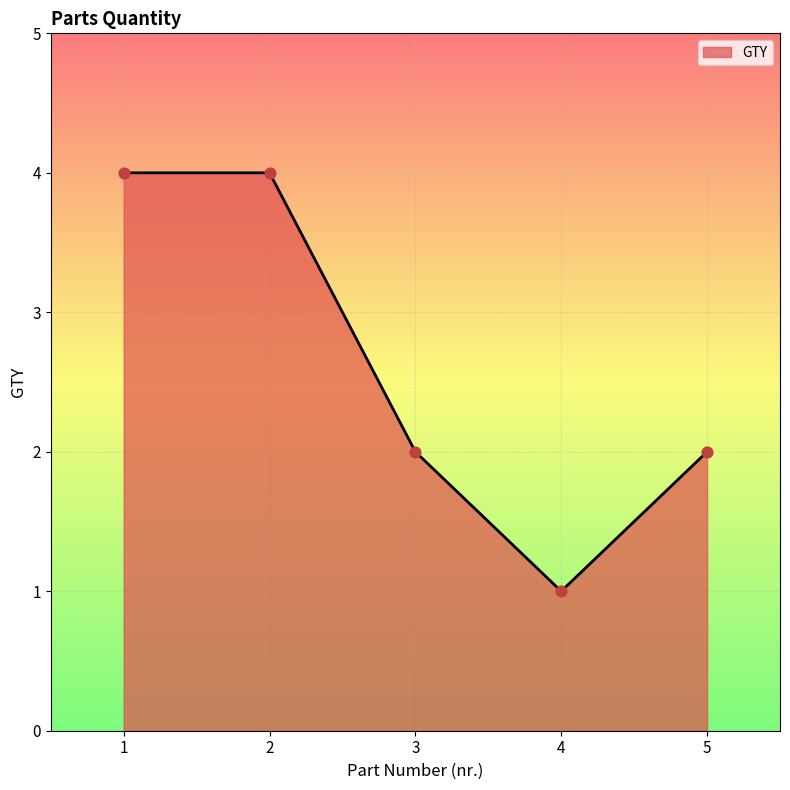

What is the change in value from 2 to 5?

-2